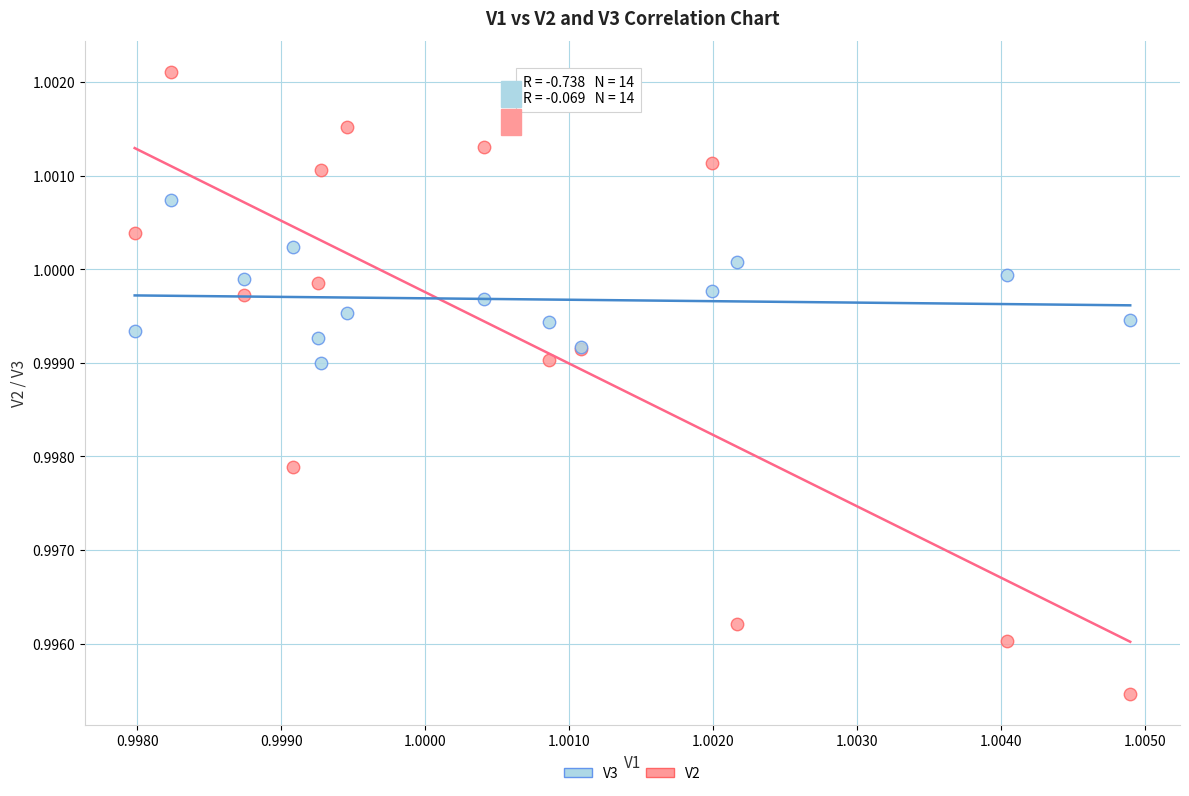

Which series has the widest spread of Y values?

V2